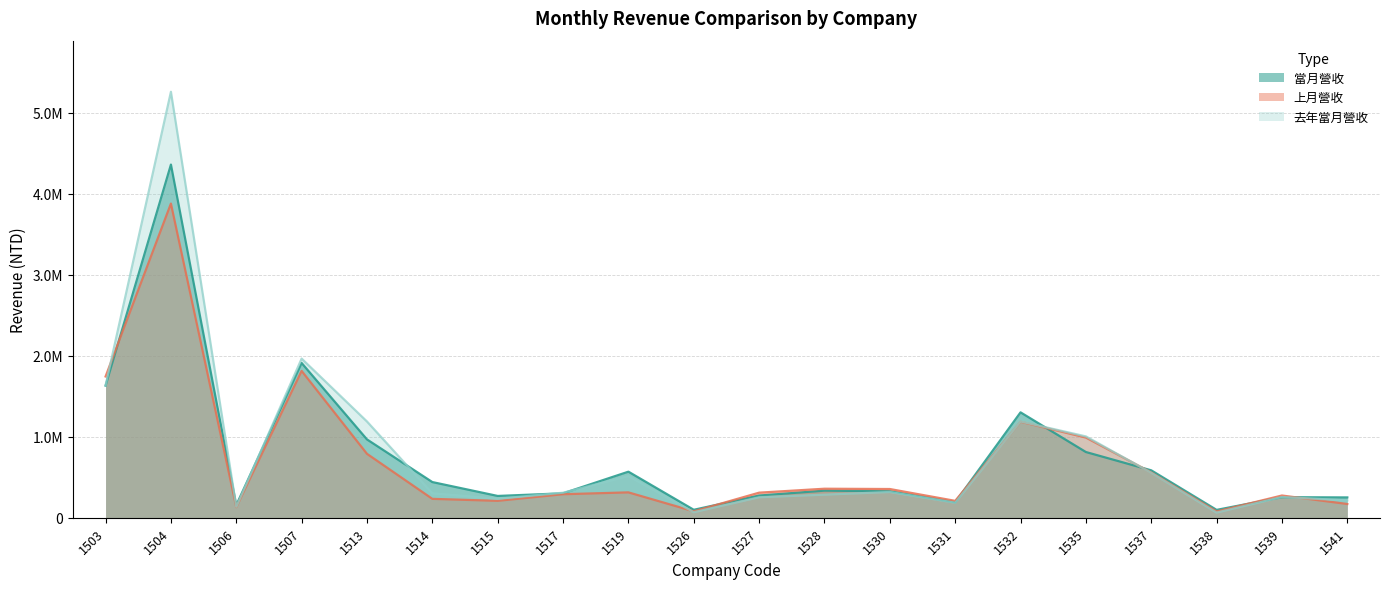

What is the difference between the second highest and second lowest values in the 當月營收 series?

1811413